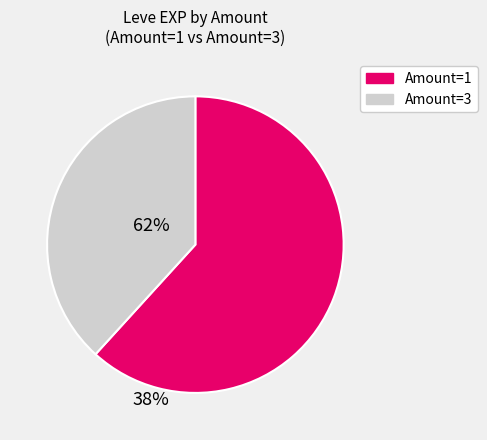

What is the largest slice in the pie chart?

Amount=1